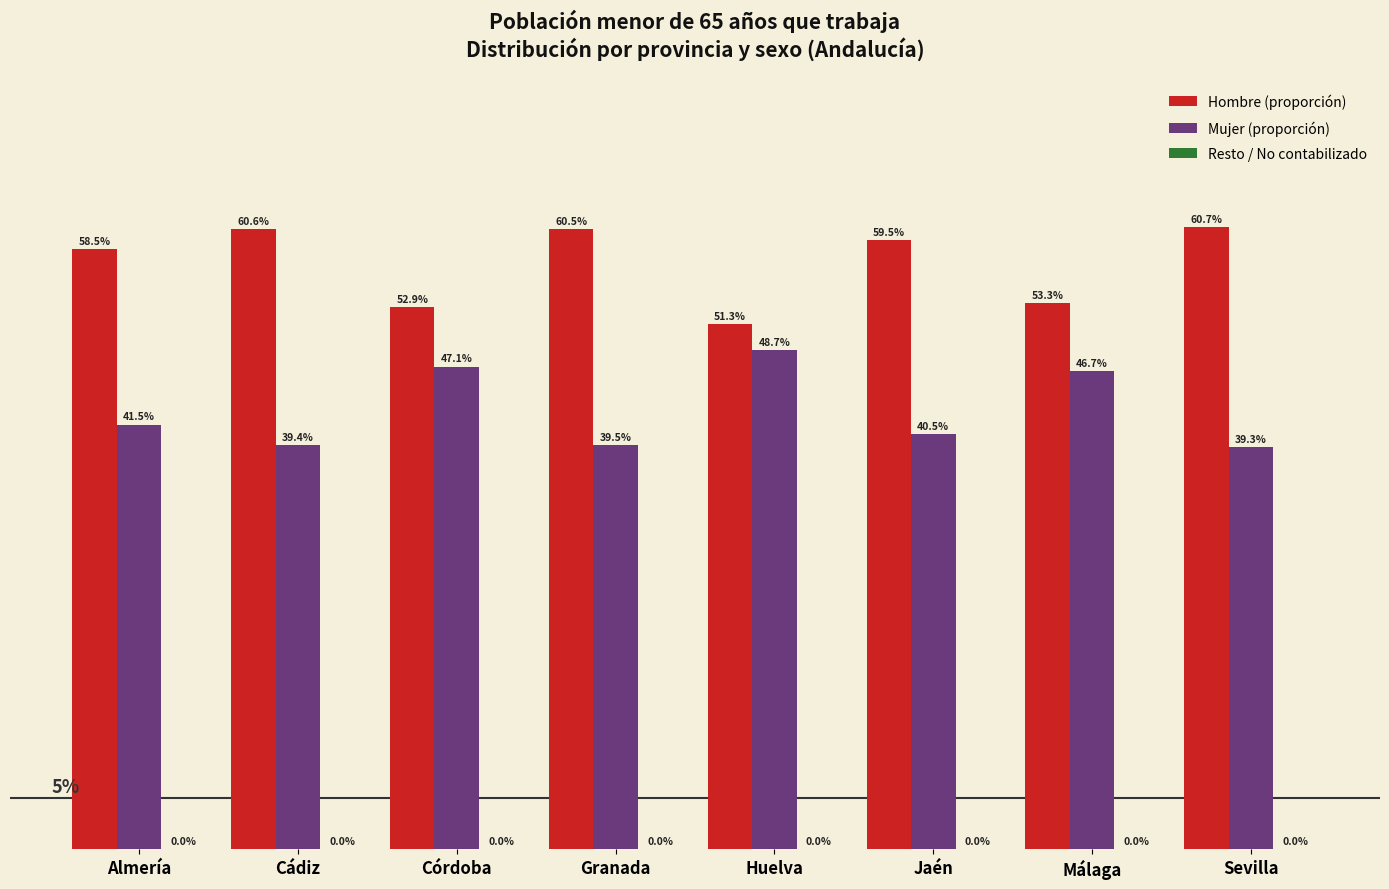

Are the bars horizontal?

No